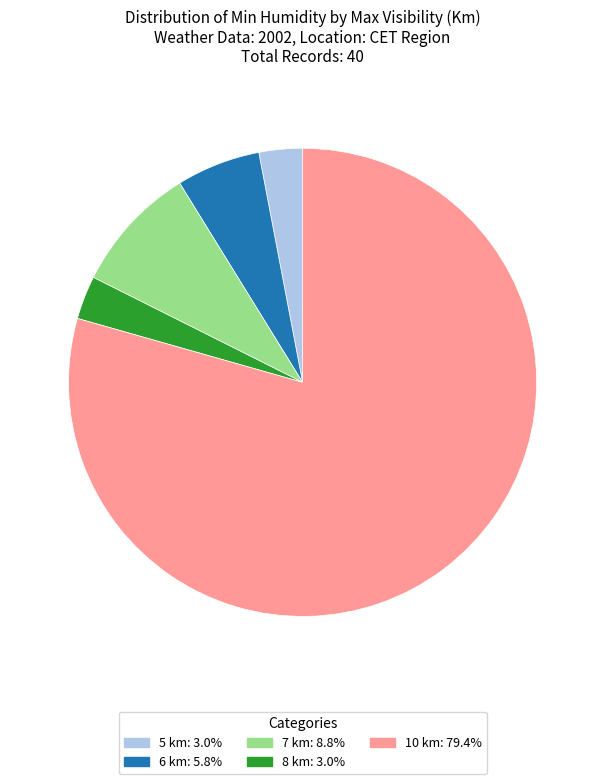

Is there a majority slice in this chart?

Yes